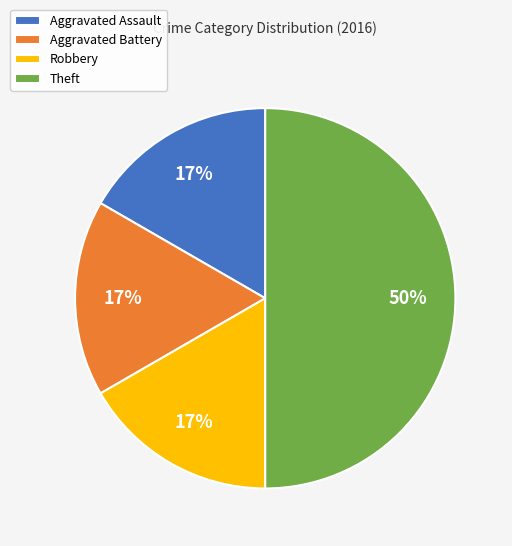

How many slices are in this pie chart?

4